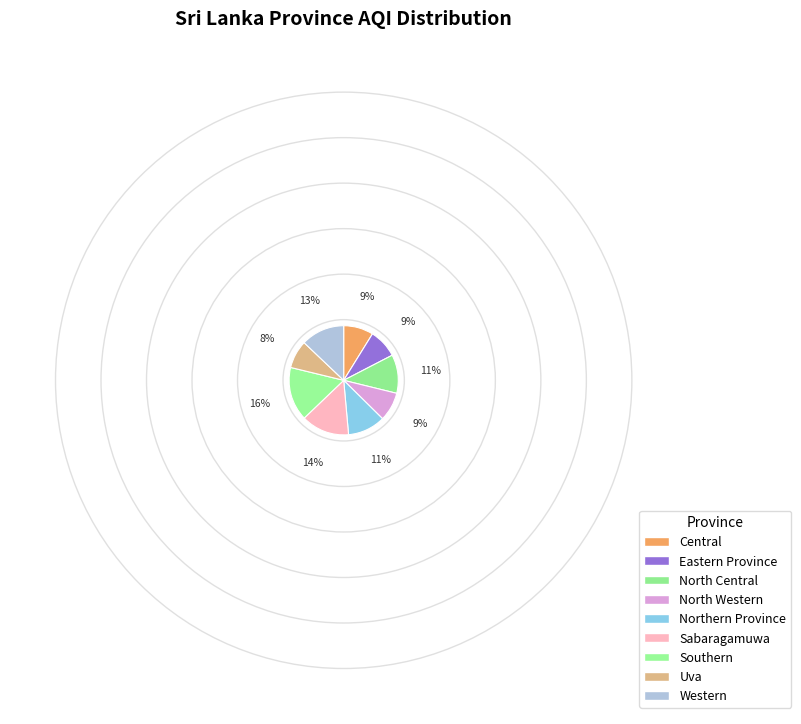

Between North Central and Eastern Province, which is larger?

North Central